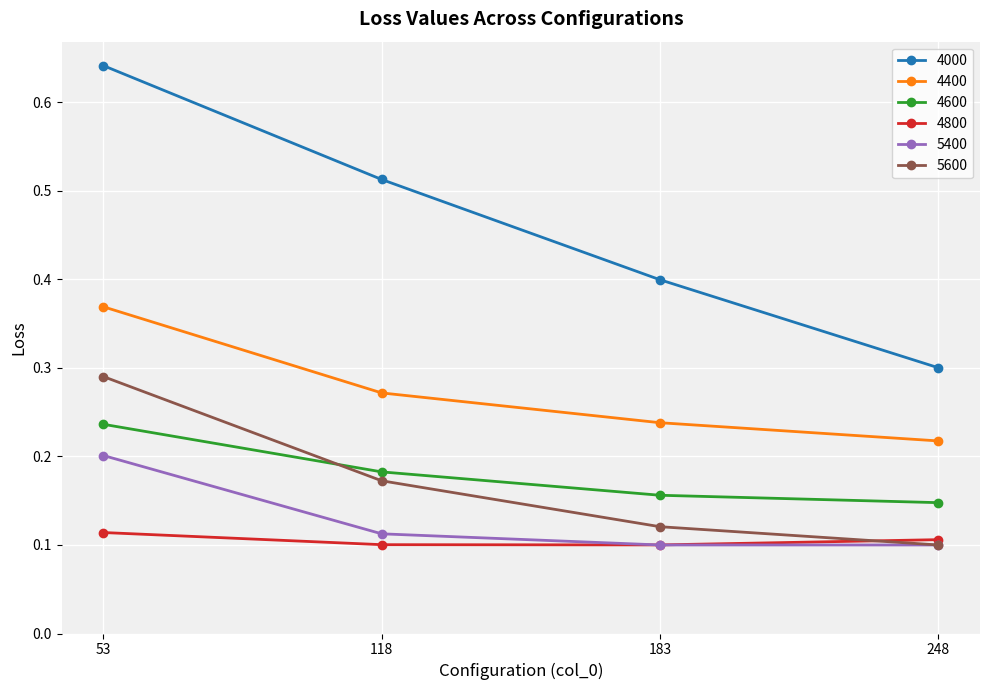

Is the value of 4800 at 53 greater than the value of 4400 at 118?

No